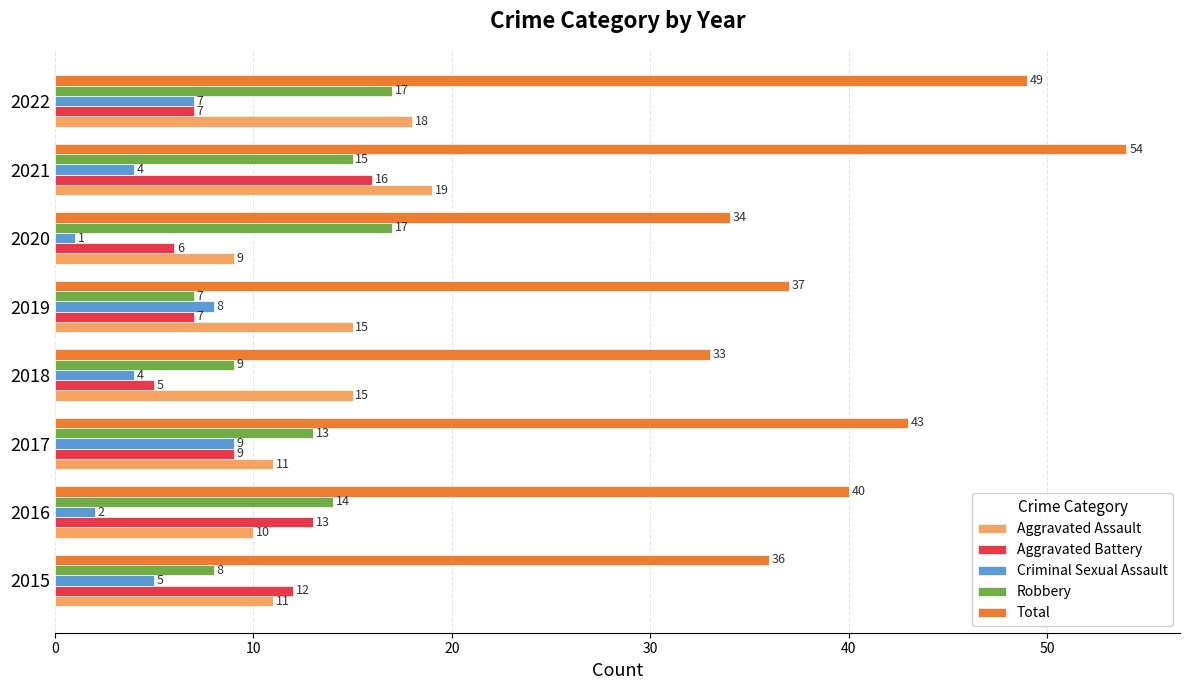

What is the sum of all Criminal Sexual Assault values?

40